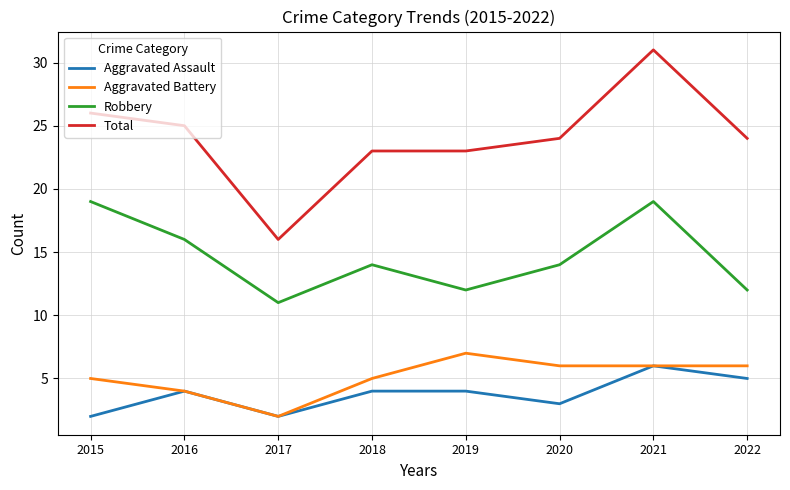

What is the average value of the Total series?

24